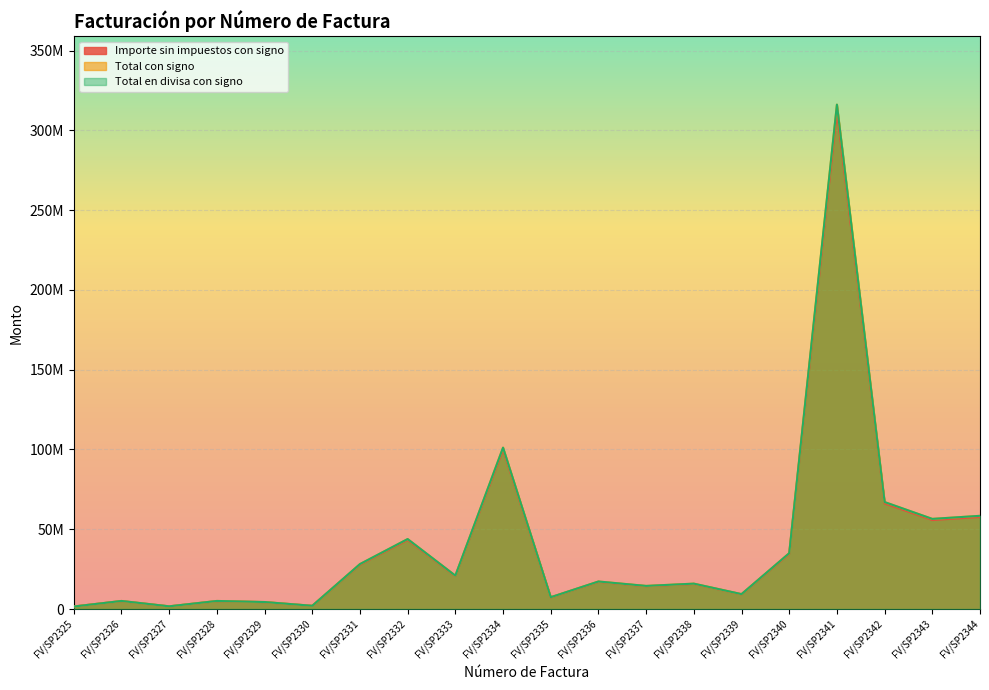

How many lines are shown in the chart?

3